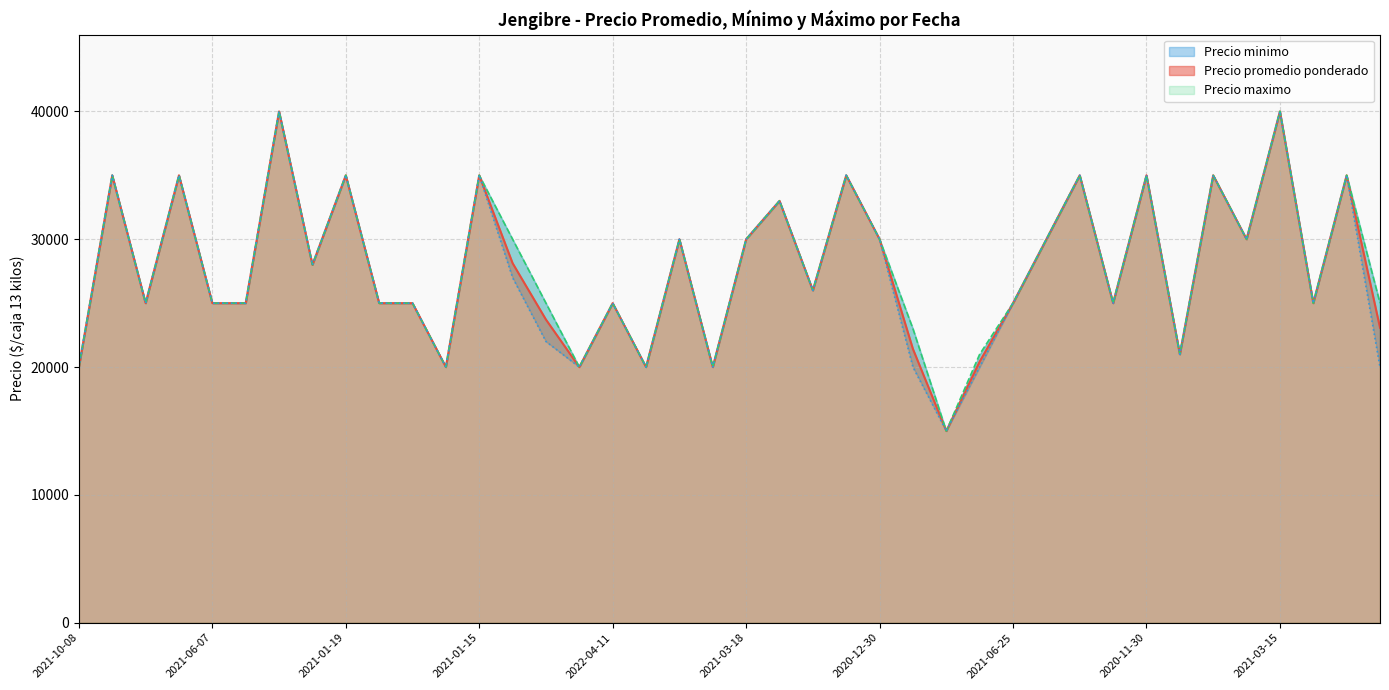

At which label is Precio maximo closest to 27500?

2021-05-20